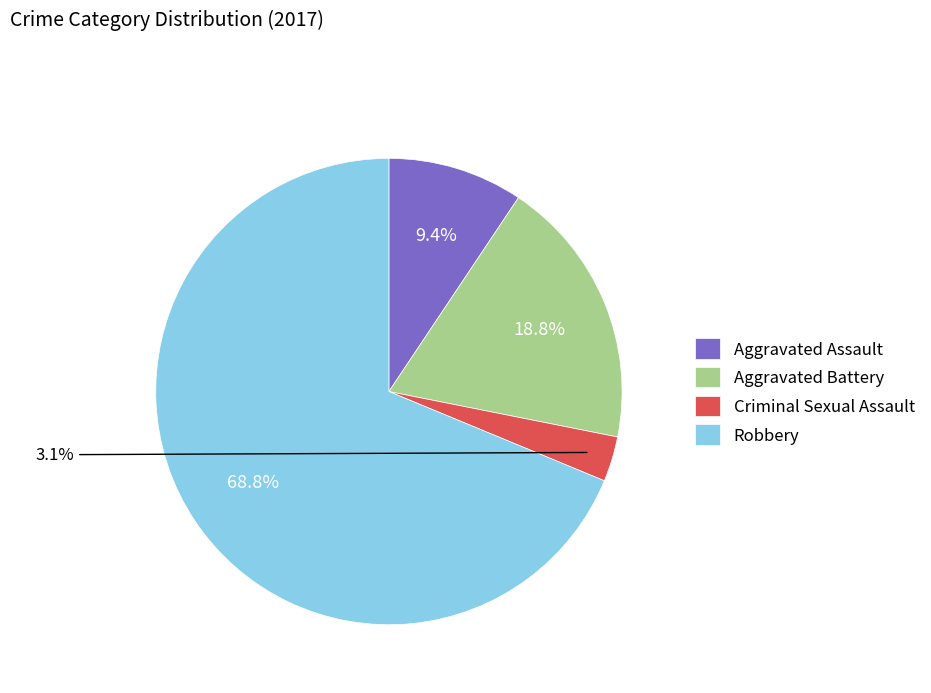

Count the number of slices in the pie.

4